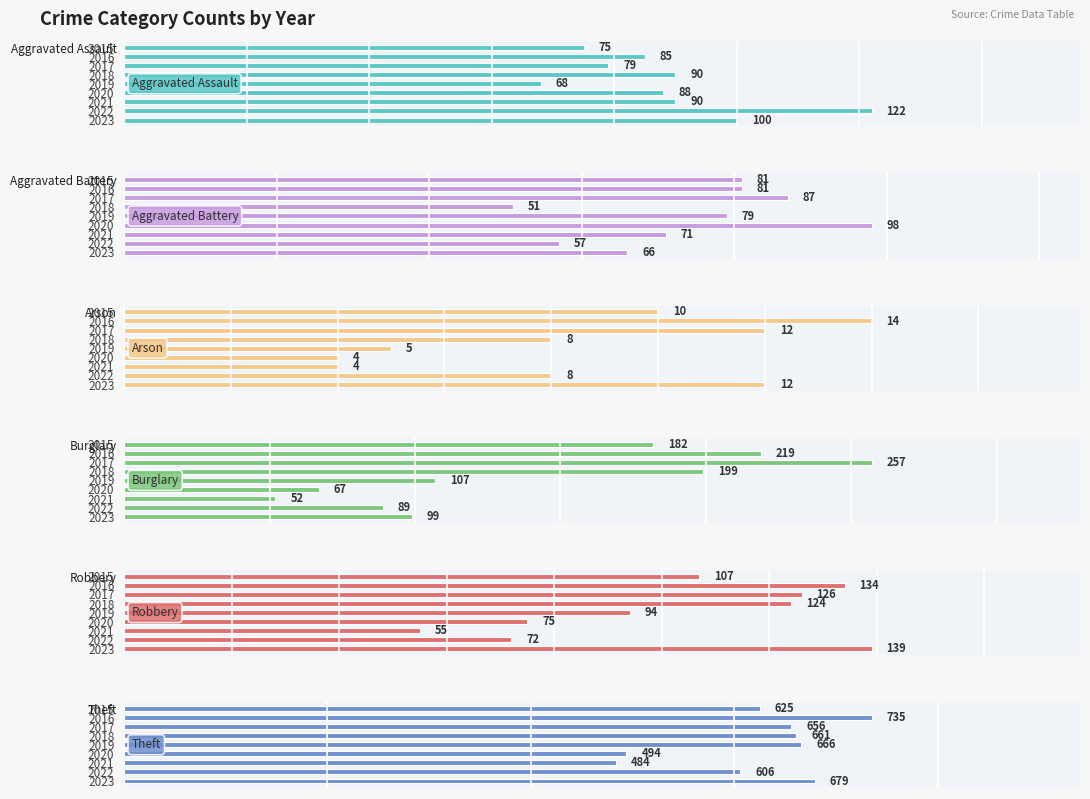

How many distinct data groups are displayed?

6